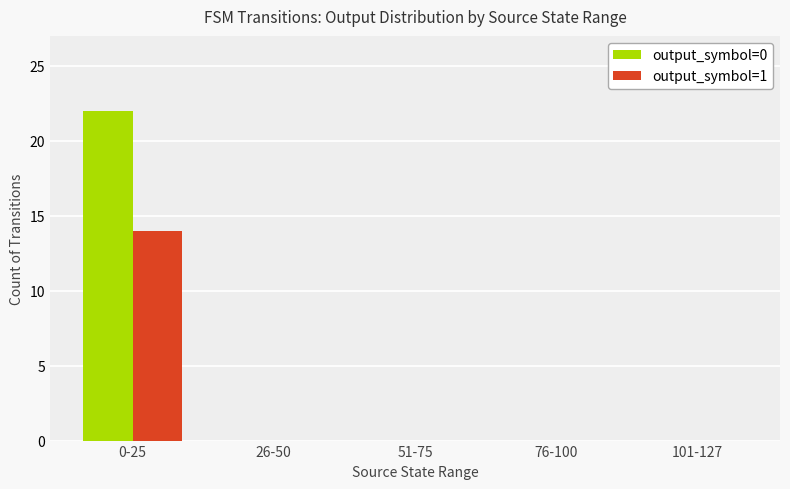

At which category is the sum across all series the highest?

0-25